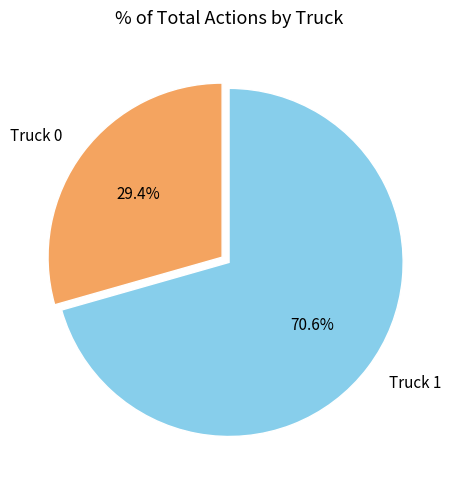

To the nearest percent, what is the combined percentage of Truck 0 and Truck 1?

100%